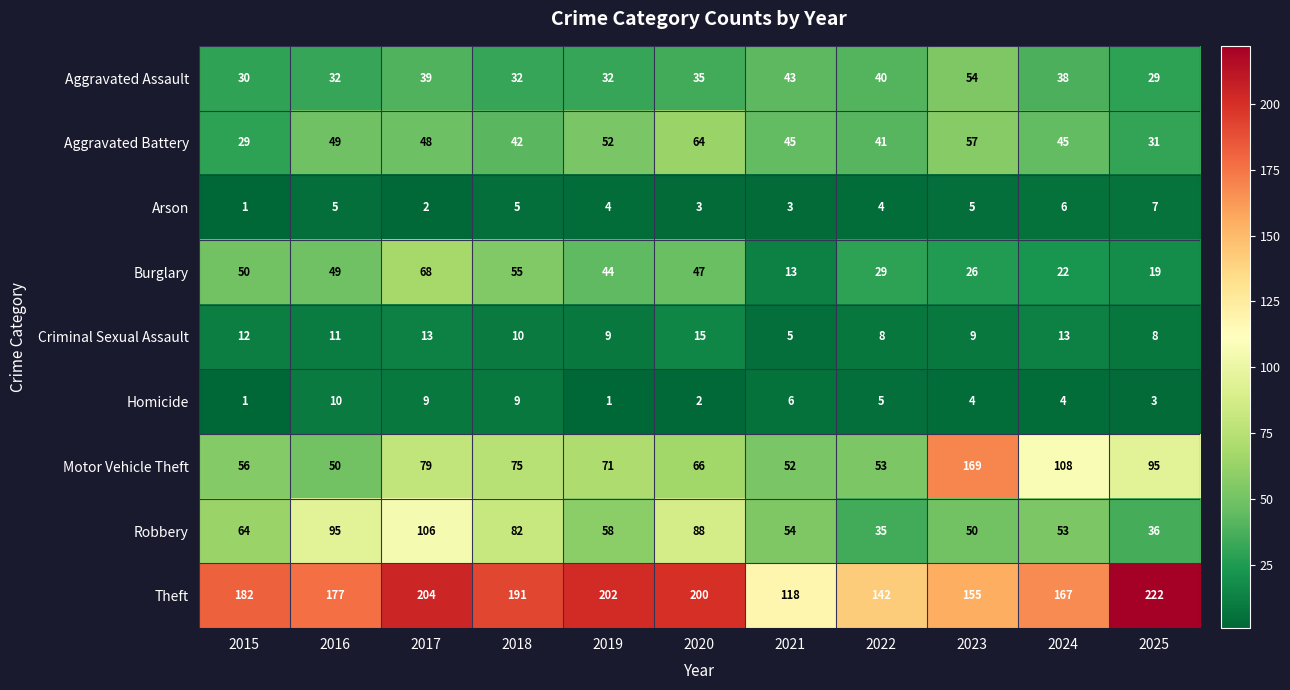

What is the difference between the Criminal Sexual Assault values at 2024 and 2022?

5